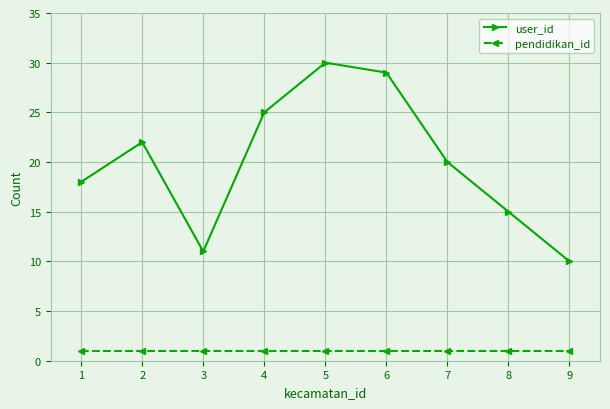

Which series has the largest total across all categories?

user_id